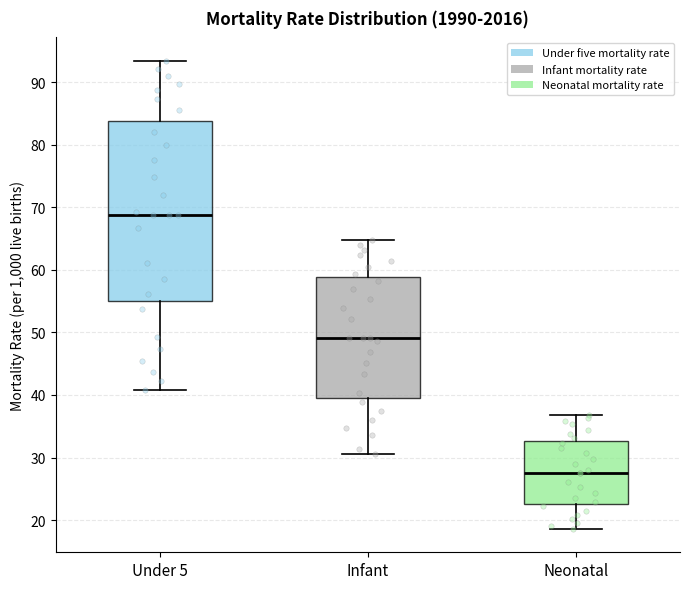

Comparing the boxes themselves (not the whiskers), which one is the tallest?

Under 5